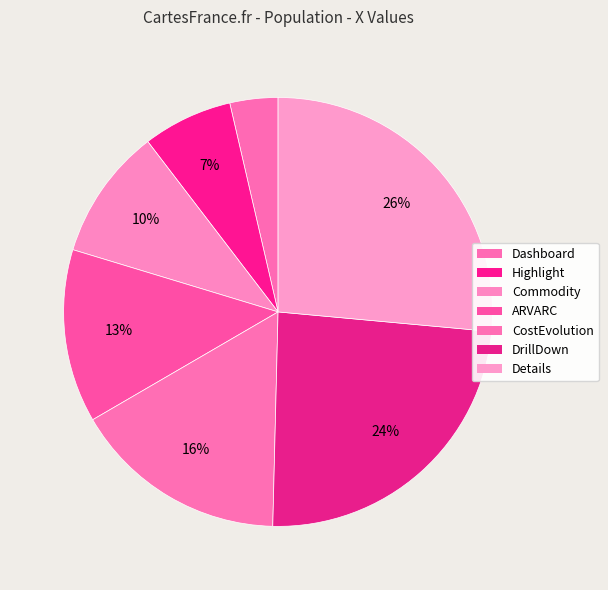

To the nearest percent, what portion does Commodity represent?

10%